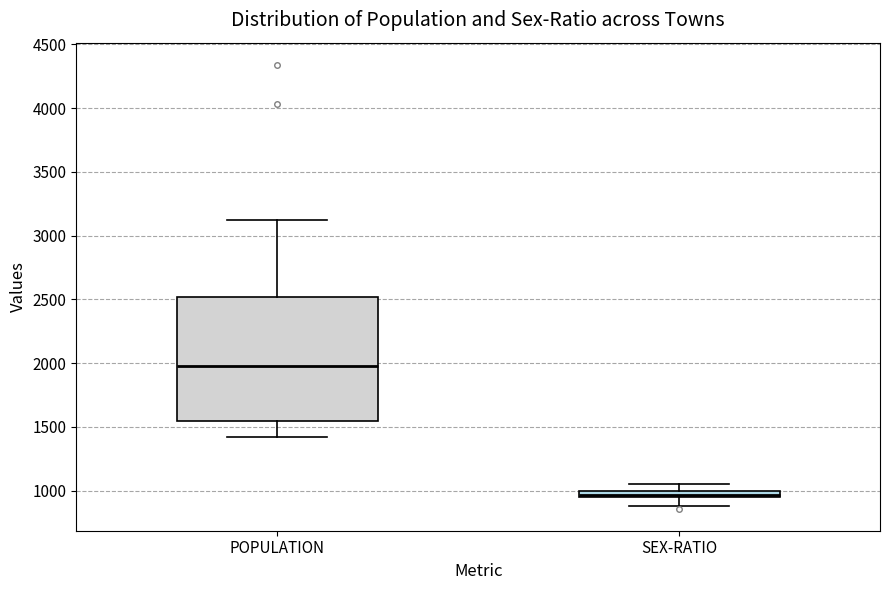

Comparing the boxes themselves (not the whiskers), which one is the tallest?

POPULATION